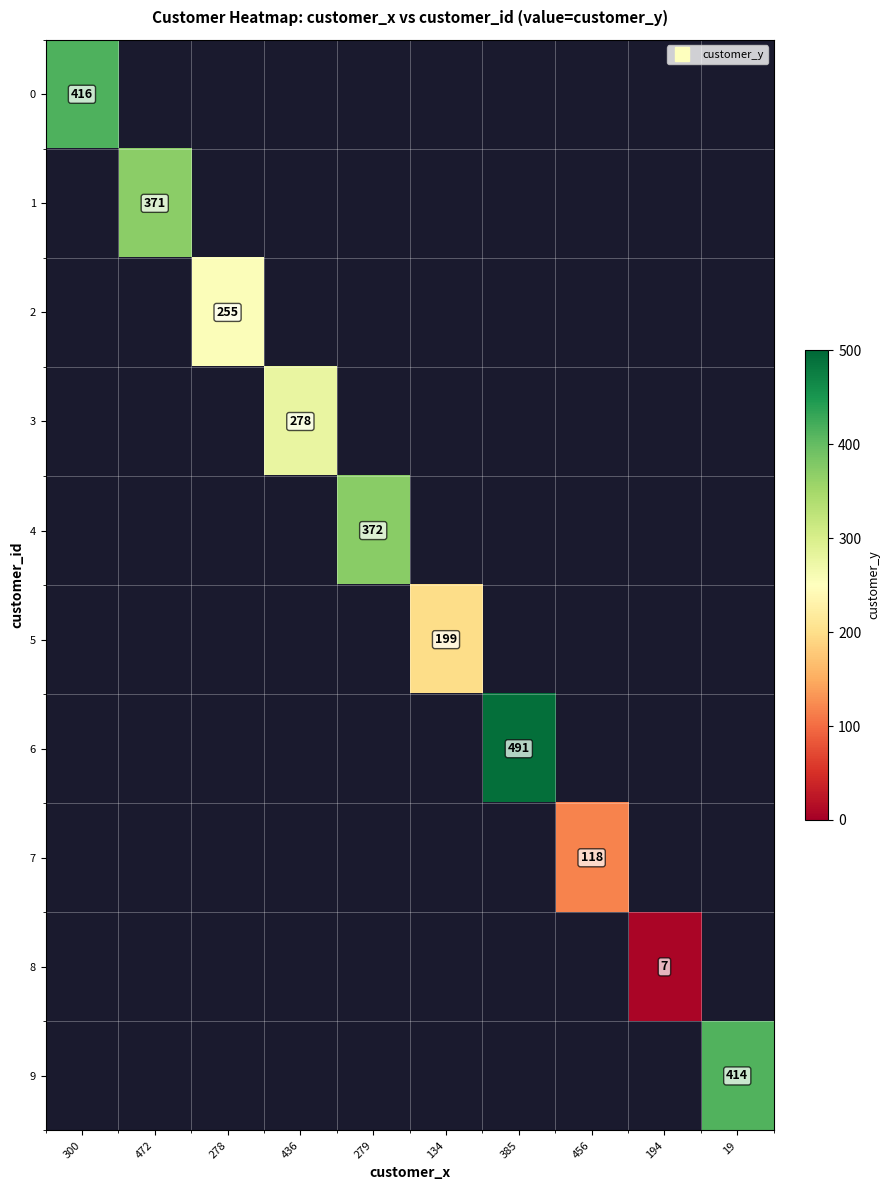

Is it true that 6 equals 491 at 385?

True